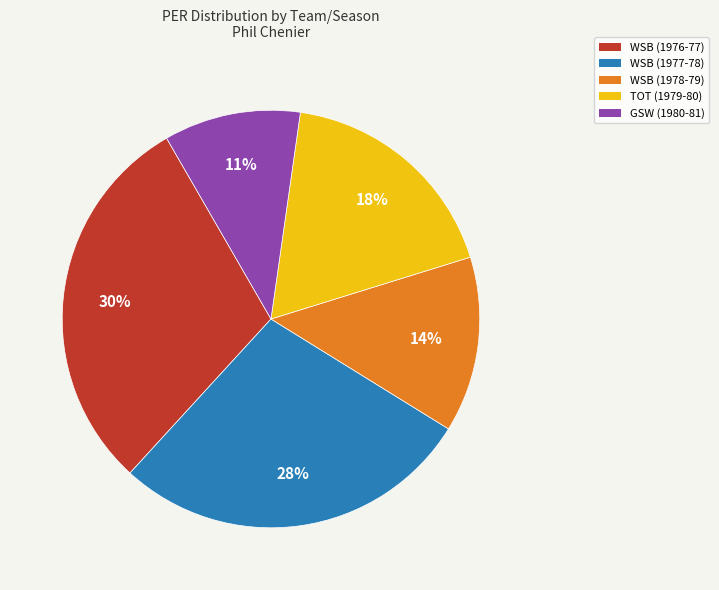

What percentage is the GSW (1980-81) slice, to the nearest percent?

11%